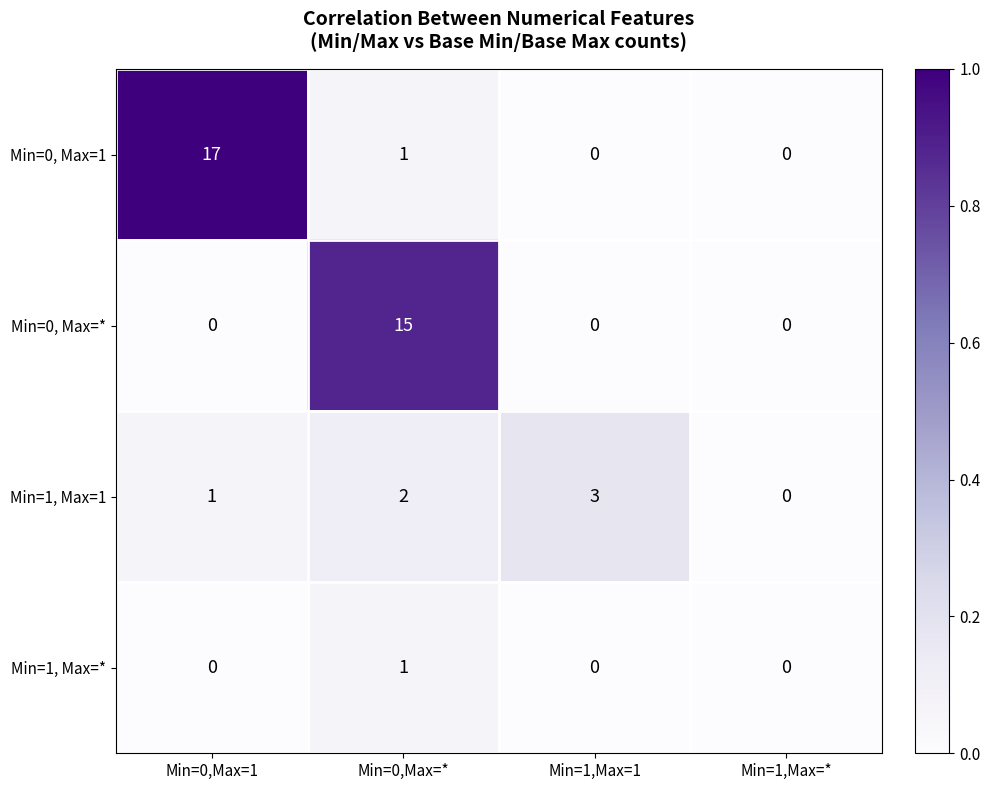

What is the difference between the highest and lowest values at Min=0,Max=*?

14